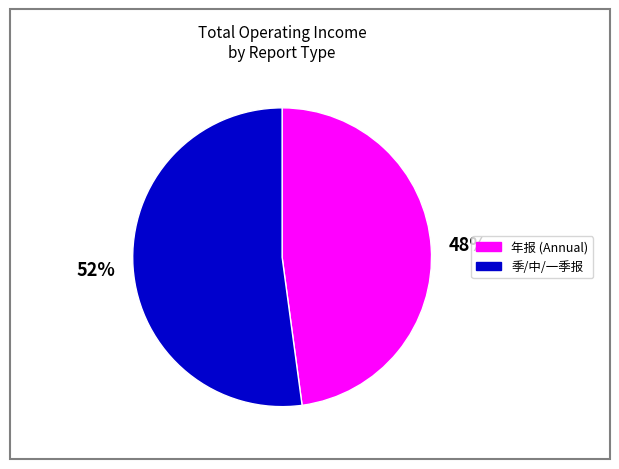

Approximately how many times larger is the value at 年报 (Annual) compared to 季/中/一季报?

0.9